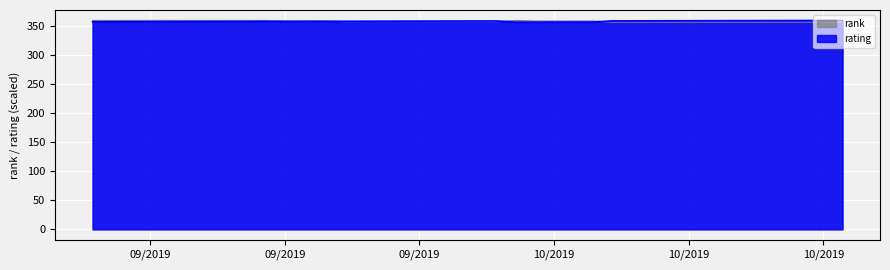

At which label does rating first exceed 358?

10/2019